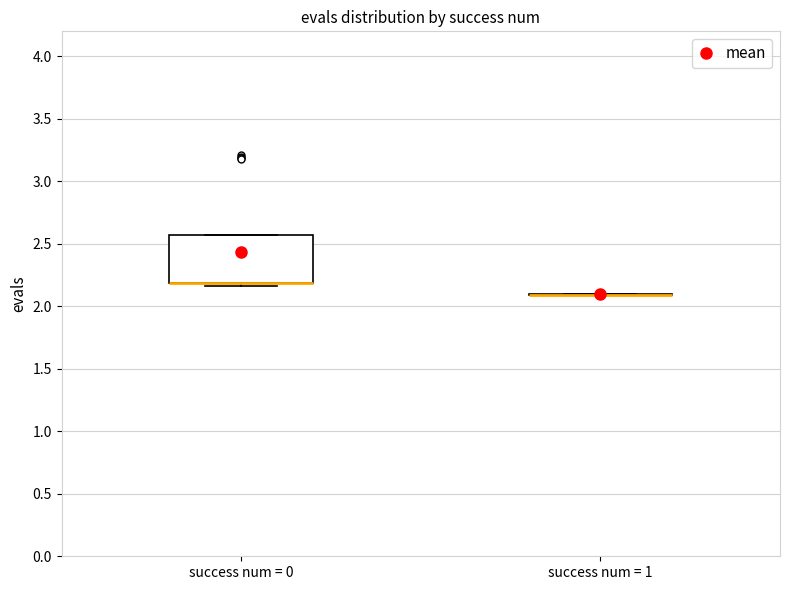

Which box is the tallest, from its lower edge to its upper edge?

success num = 0